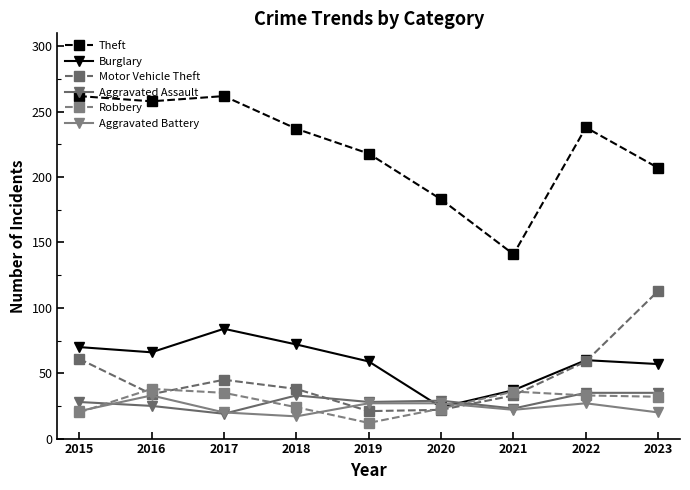

How many lines are shown in the chart?

6